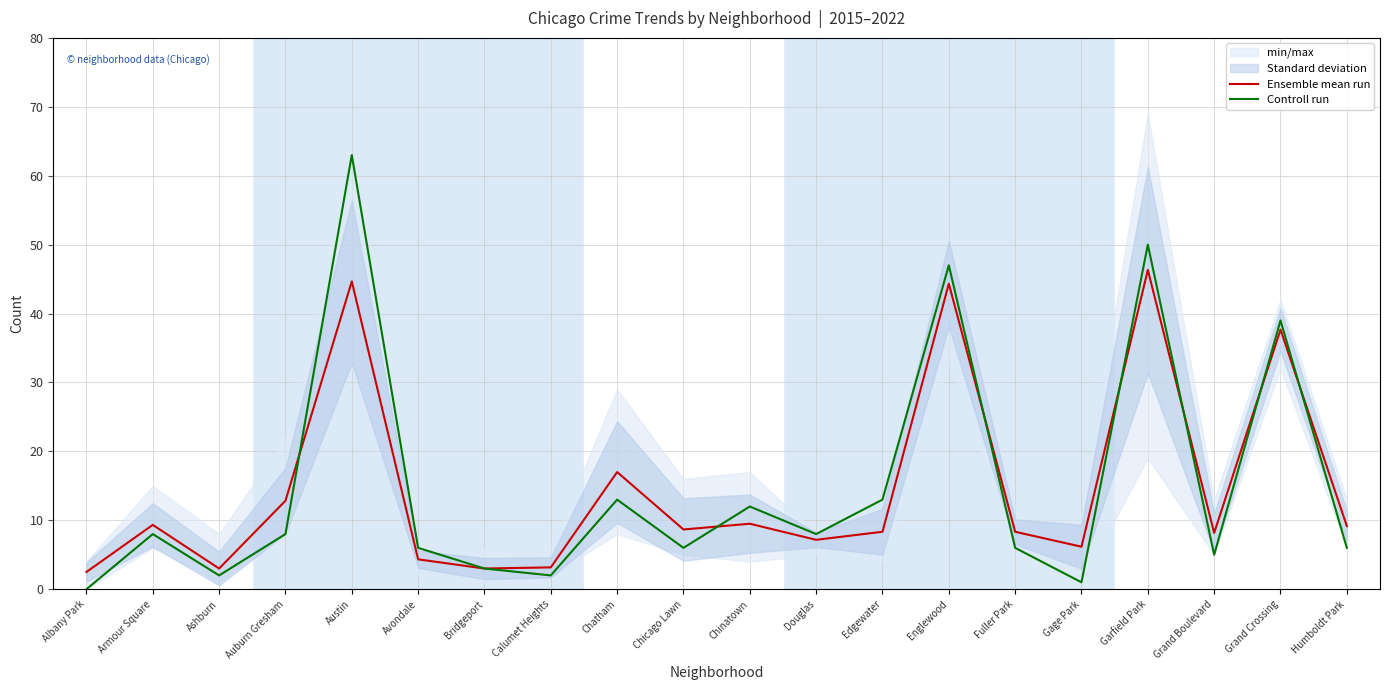

How many values in the Ensemble mean run series exceed 8?

13